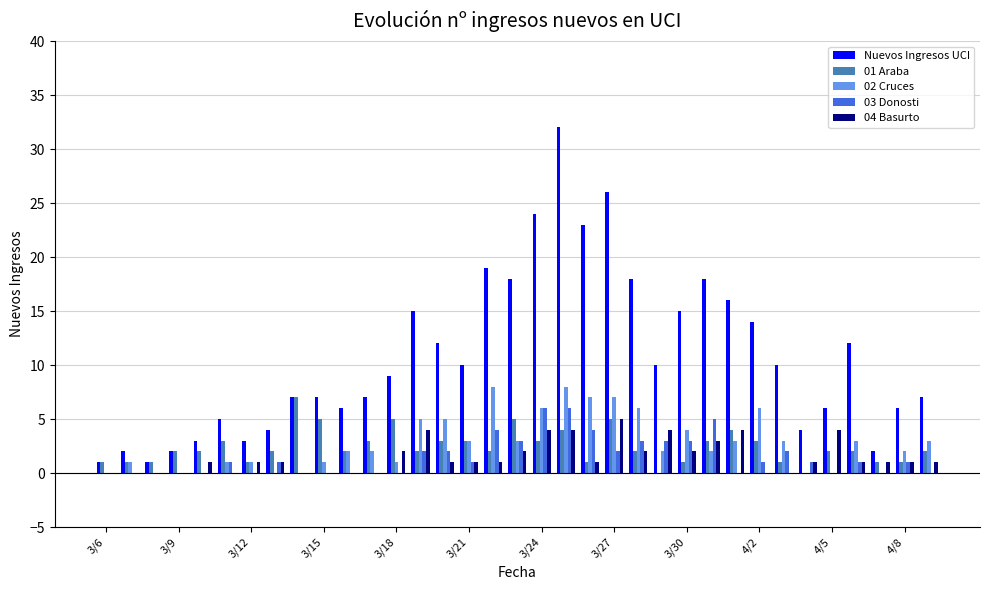

How many data points does each series have?

35